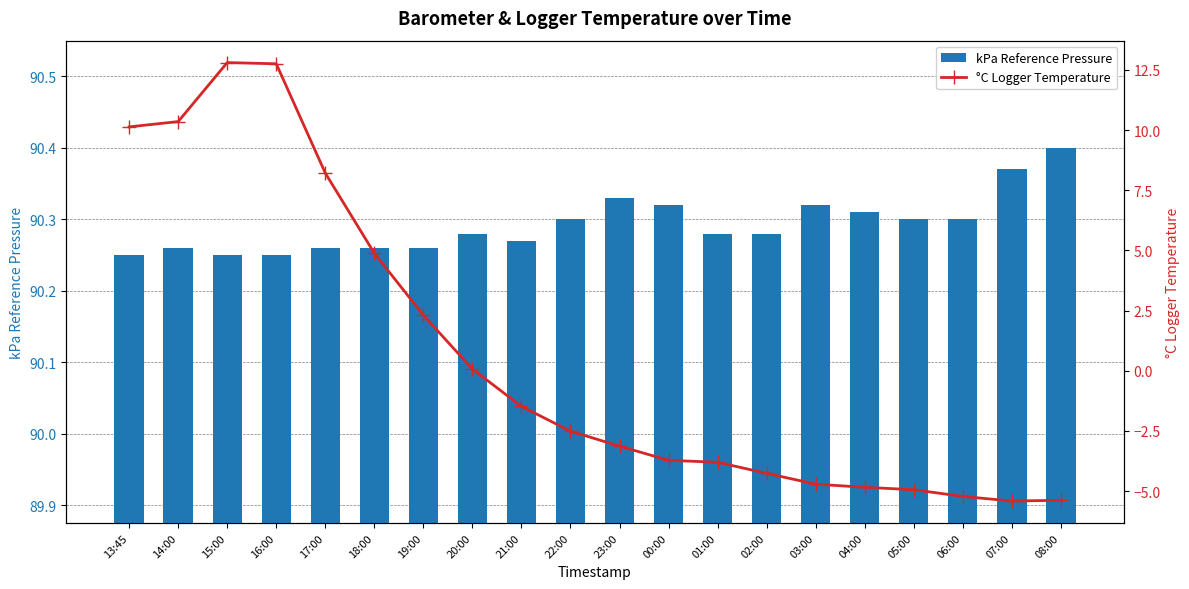

What position from the left is 00:00?

12